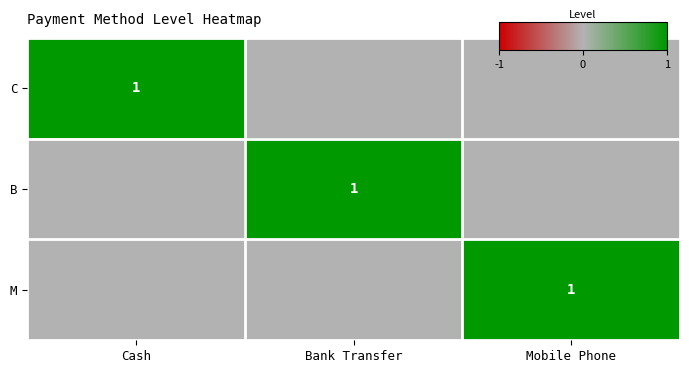

True or false: C has a value of 0 at Mobile Phone.

True